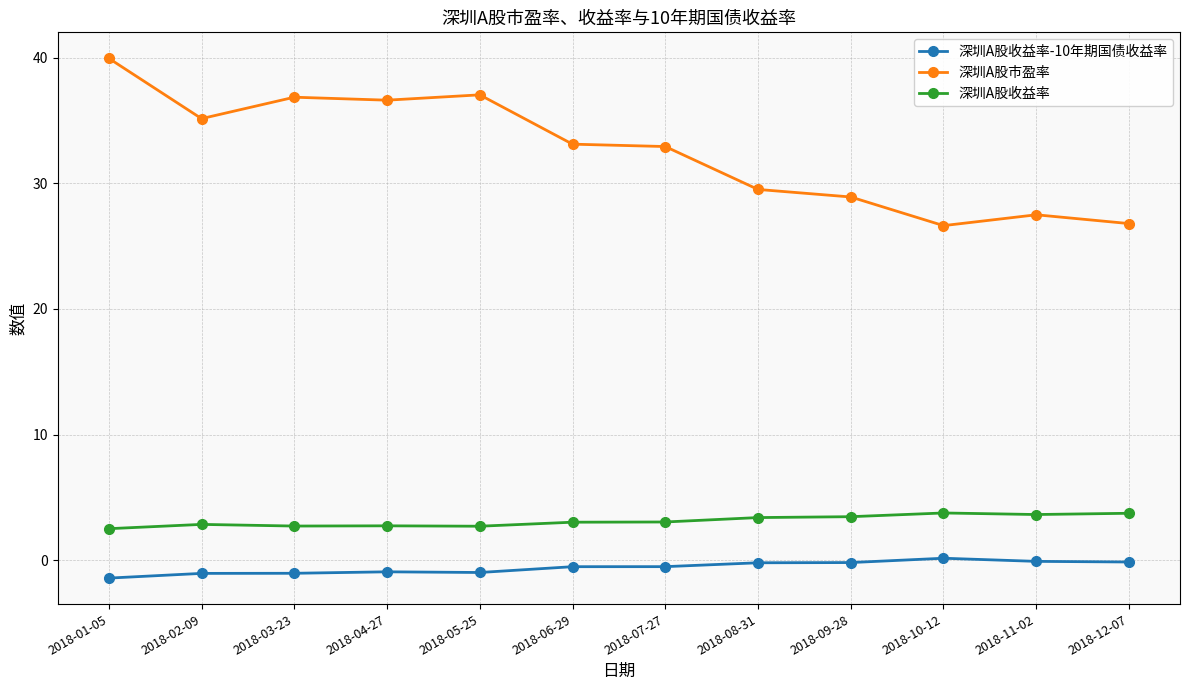

Is this an area chart (filled region under the line)?

No